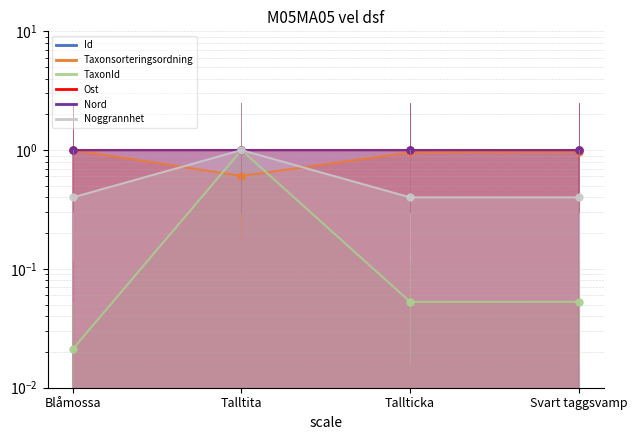

What are all the series names shown in the legend?

Id, Taxonsorteringsordning, TaxonId, Ost, Nord, Noggrannhet